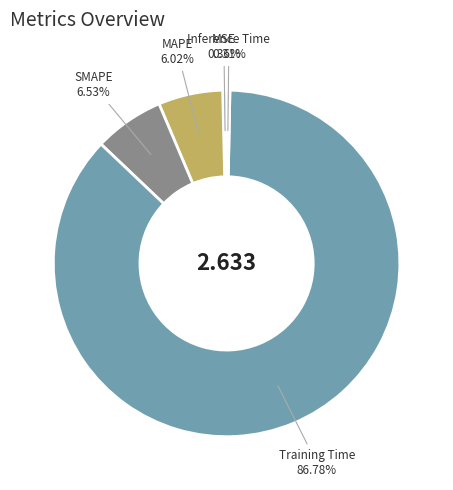

Is there any slice that represents more than half of the pie?

Yes